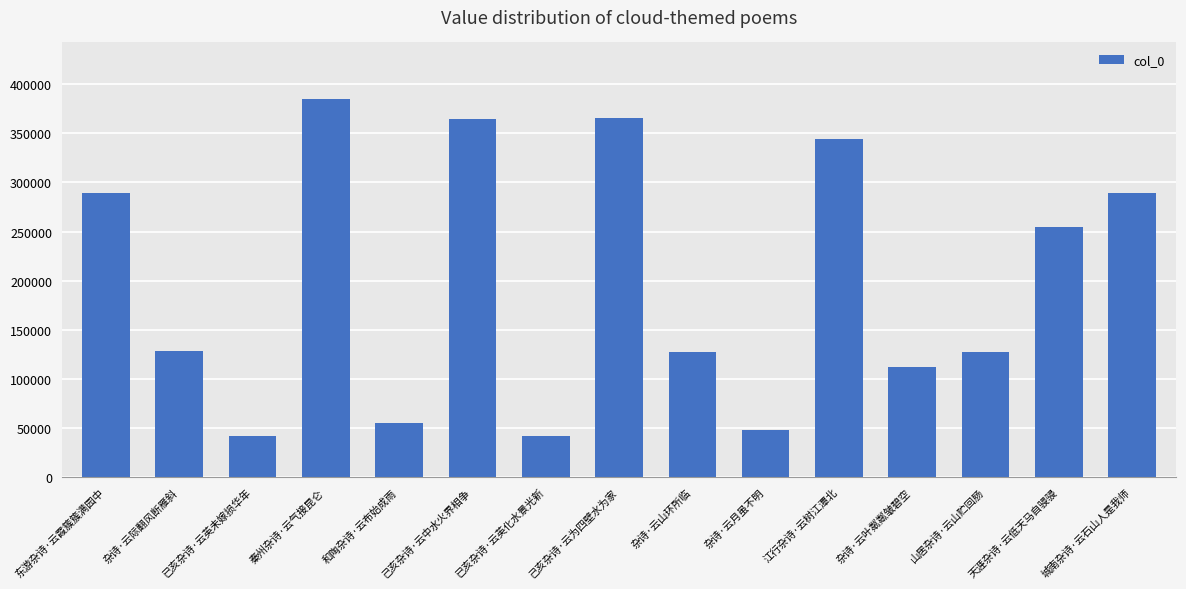

What is the greatest value displayed?

384847